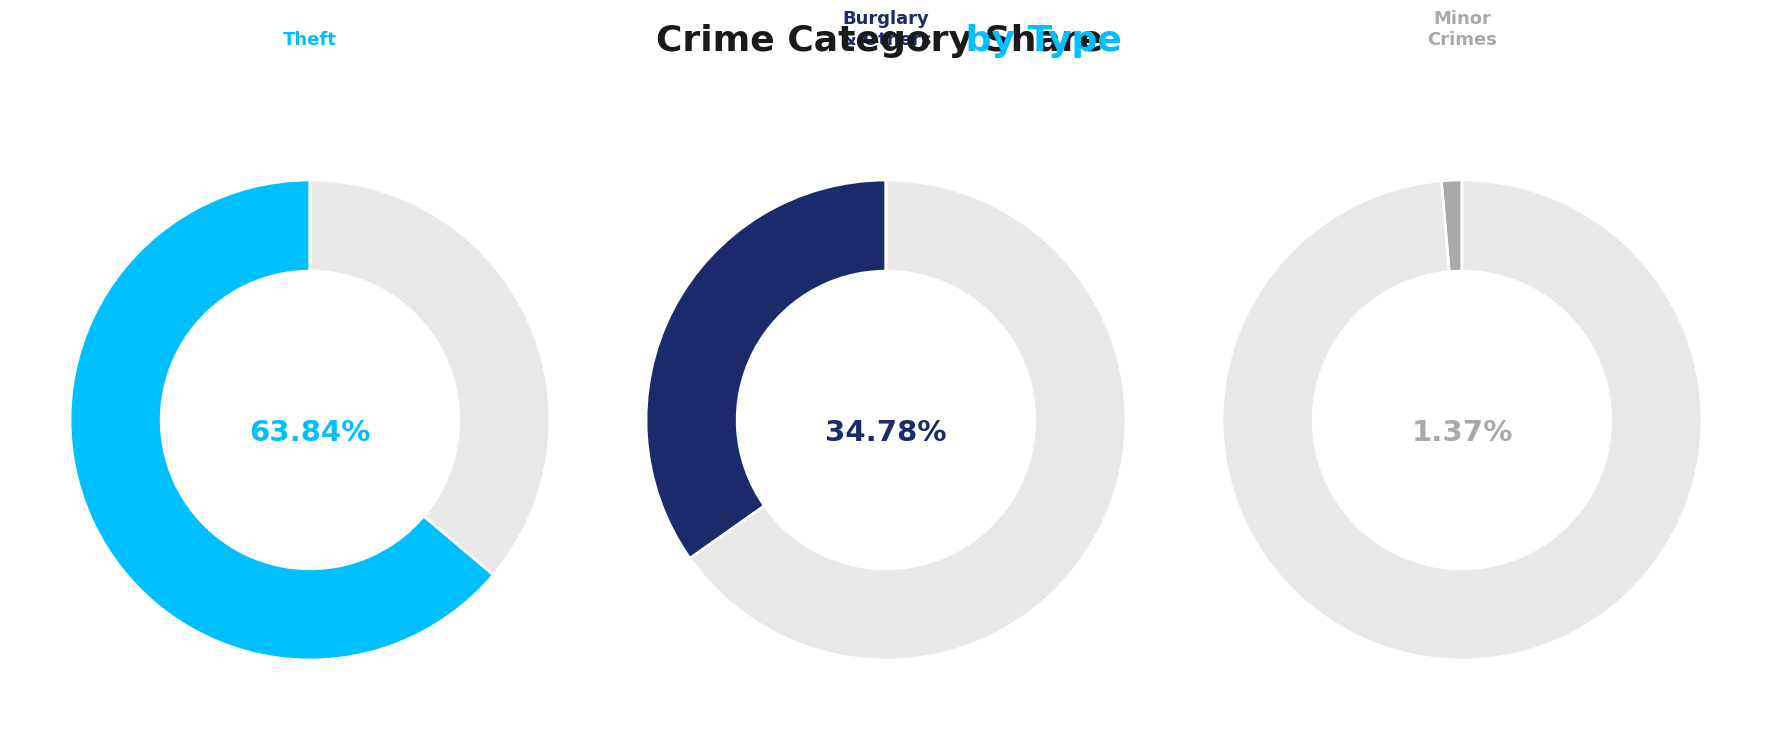

True or false: Burglary accounts for 1% of the total.

False